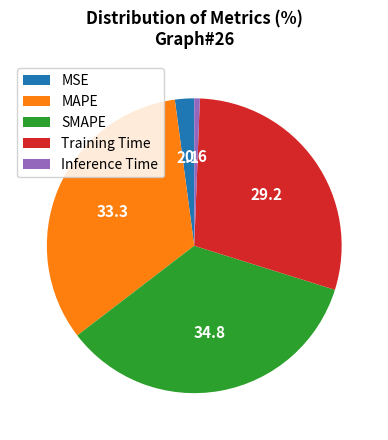

Rank the categories by value from lowest to highest.

Inference Time, MSE, Training Time, MAPE, SMAPE